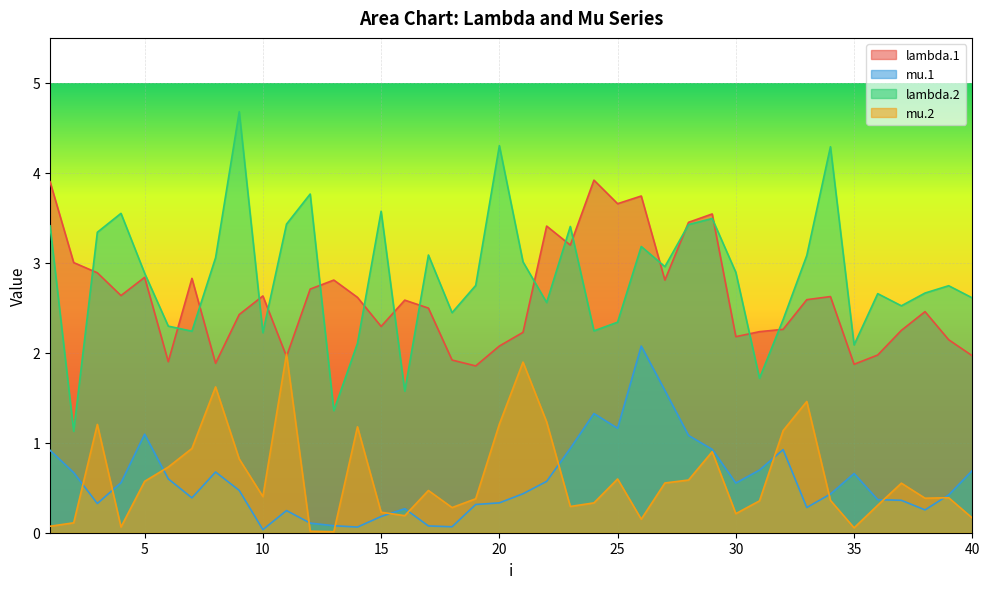

List the series in order of their peak value, highest first.

lambda.2, lambda.1, mu.1, mu.2